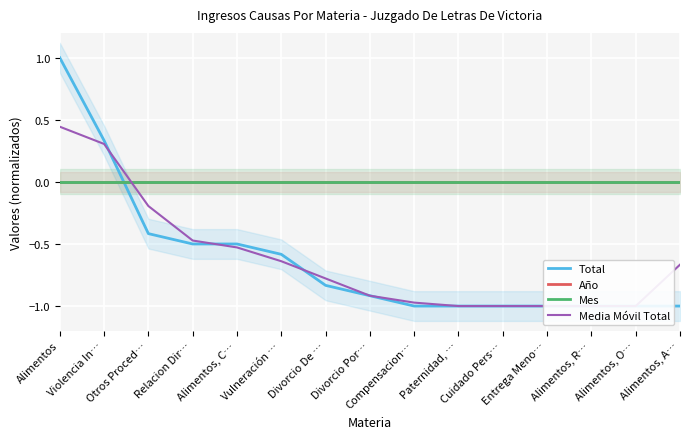

How many distinct data groups are displayed?

4